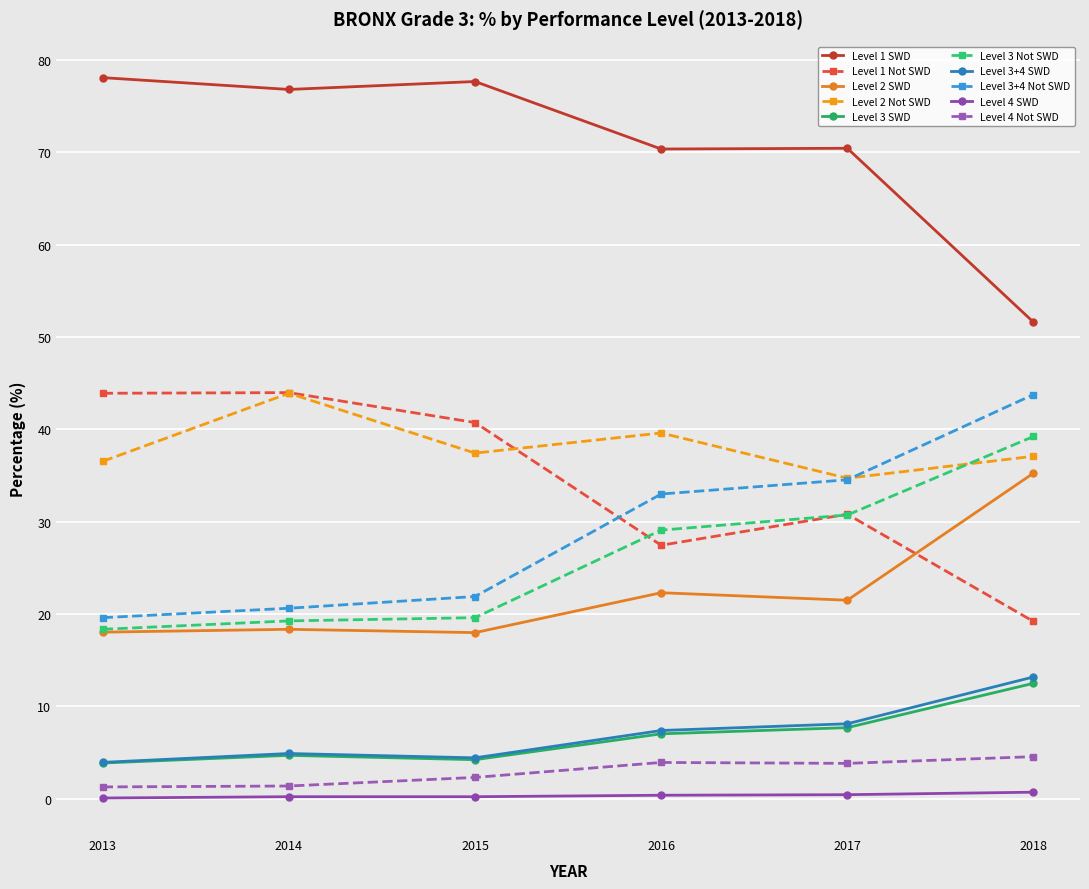

True or false: Level 4 SWD and Level 3 SWD cross at least once.

False